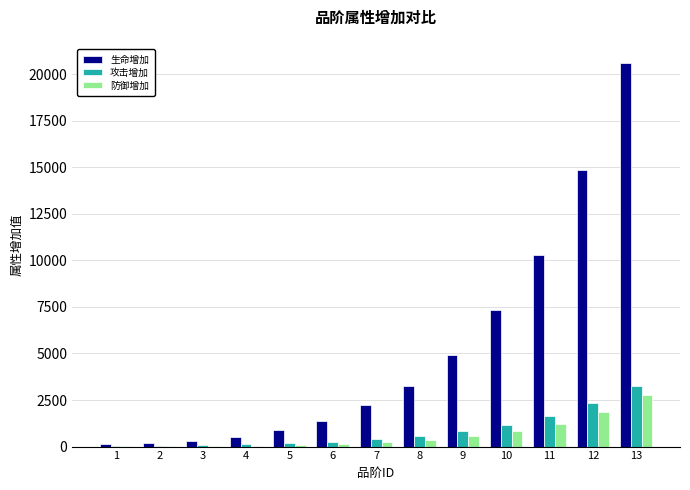

What is the highest value of the 生命增加 series?

20594